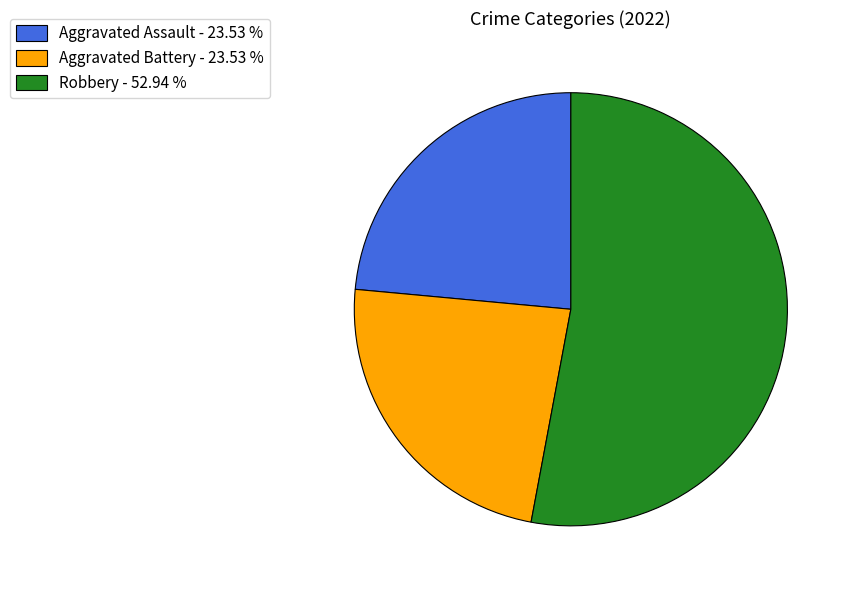

Count the number of slices in the pie.

3